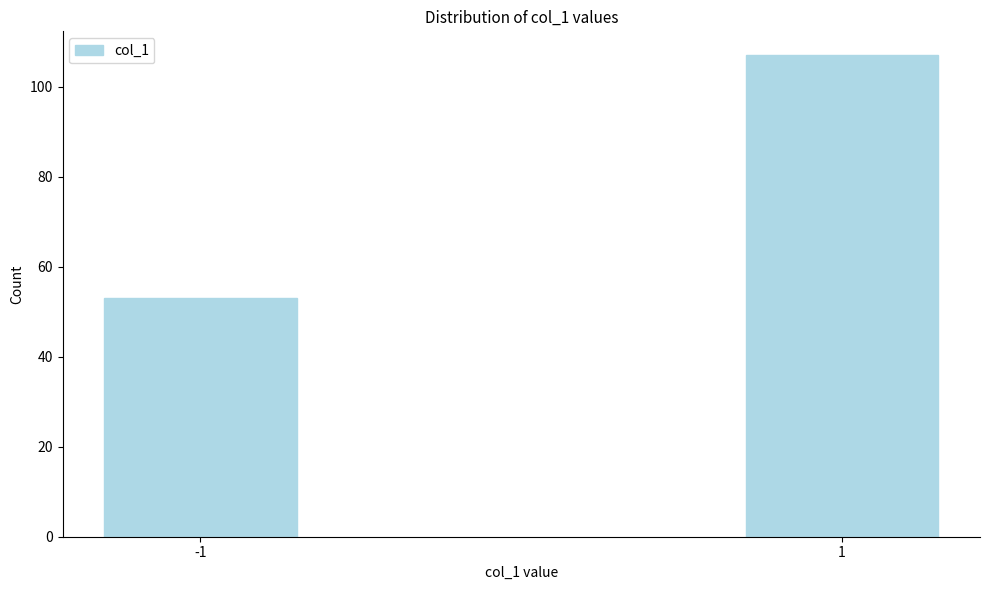

Reading left to right, list all the values displayed in this chart.

53	107